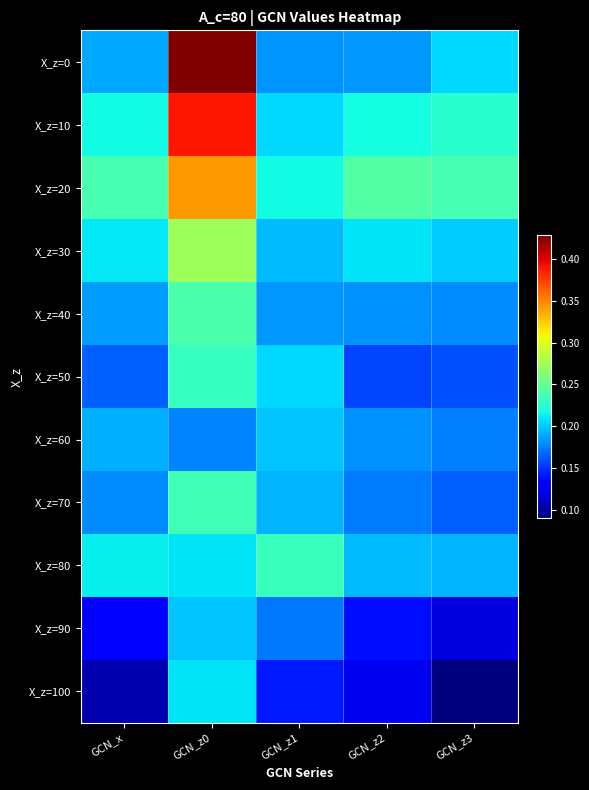

At which category is the sum across all series the highest?

GCN_z0